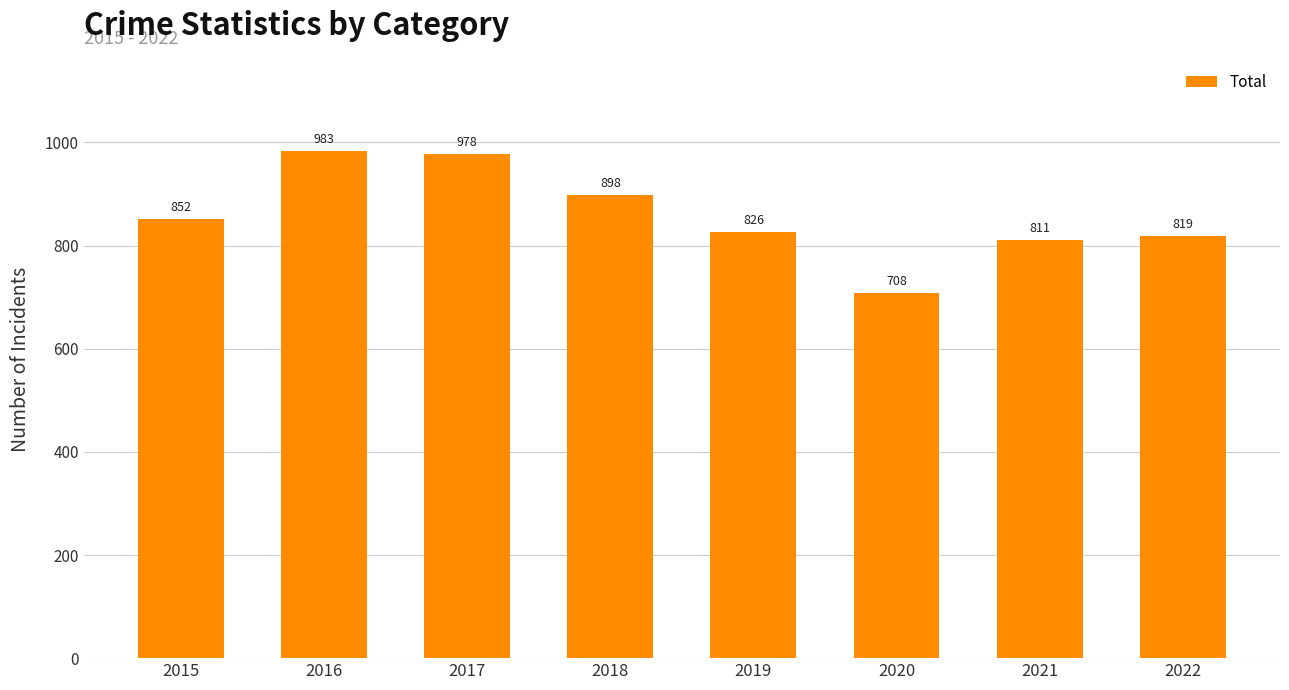

What value does the data have at 2017, to the nearest 50?

1000